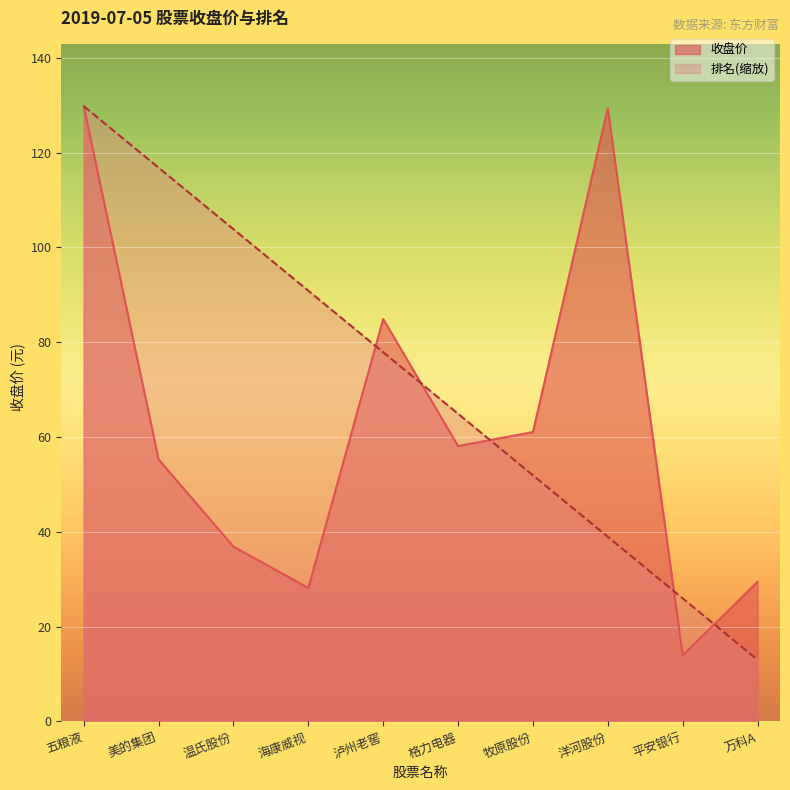

How many lines are shown in the chart?

2